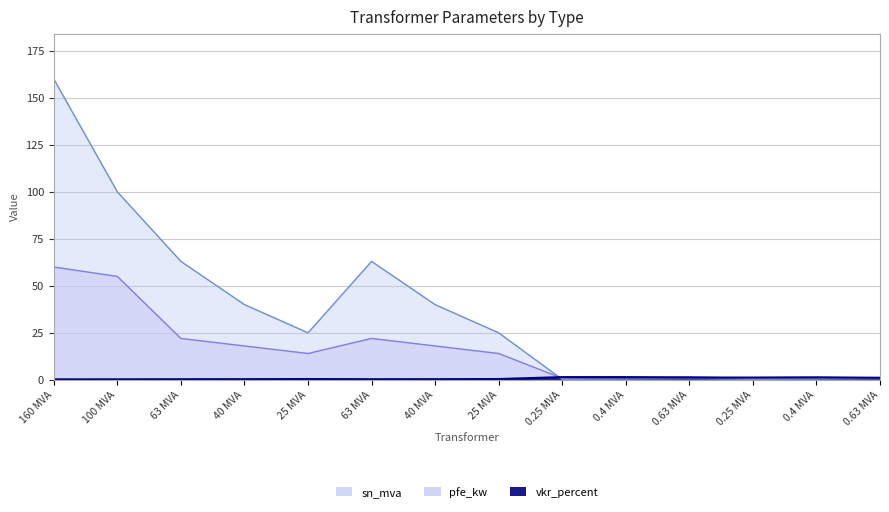

Reading left to right, extract all data points from this chart.

sn_mva: 160 MVA=160.0	100 MVA=100.0	63 MVA=63.0	40 MVA=40.0	25 MVA=25.0	63 MVA=63.0	40 MVA=40.0	25 MVA=25.0	0.25 MVA=0.2	0.4 MVA=0.4	0.63 MVA=0.6	0.25 MVA=0.2	0.4 MVA=0.4	0.63 MVA=0.6
pfe_kw: 160 MVA=60.0	100 MVA=55.0	63 MVA=22.0	40 MVA=18.0	25 MVA=14.0	63 MVA=22.0	40 MVA=18.0	25 MVA=14.0	0.25 MVA=0.8	0.4 MVA=1.4	0.63 MVA=1.6	0.25 MVA=0.6	0.4 MVA=0.9	0.63 MVA=1.2
vkr_percent: 160 MVA=0.2	100 MVA=0.3	63 MVA=0.3	40 MVA=0.3	25 MVA=0.4	63 MVA=0.3	40 MVA=0.3	25 MVA=0.4	0.25 MVA=1.4	0.4 MVA=1.4	0.63 MVA=1.2	0.25 MVA=1.2	0.4 MVA=1.3	0.63 MVA=1.1